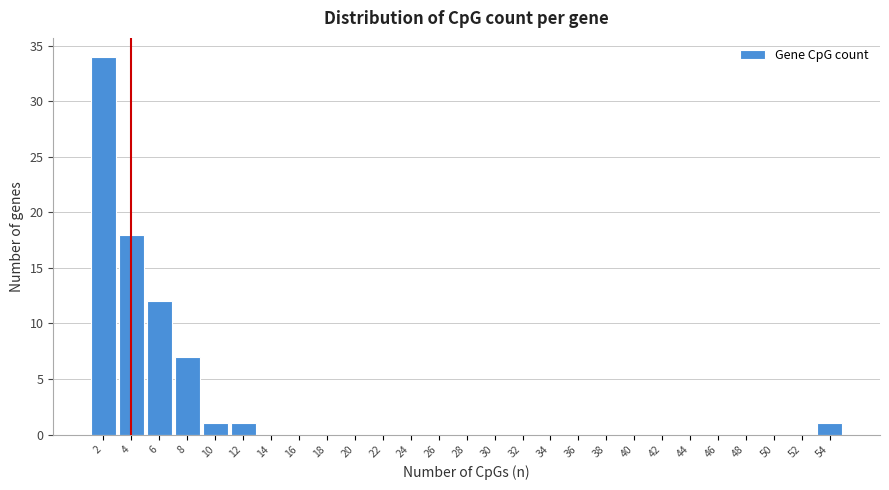

Reading left to right, list every bar in this chart as the range it spans on the x-axis followed by its height. The values are not printed on the chart, so give them approximately, as read against the axis.

1 to 3: 34
3 to 5: 18
5 to 7: 12
7 to 9: 7
9 to 11: 1
11 to 13: 1
13 to 15: 0
15 to 17: 0
17 to 19: 0
19 to 21: 0
21 to 23: 0
23 to 25: 0
25 to 27: 0
27 to 29: 0
29 to 31: 0
31 to 33: 0
33 to 35: 0
35 to 37: 0
37 to 39: 0
39 to 41: 0
41 to 43: 0
43 to 45: 0
45 to 47: 0
47 to 49: 0
49 to 51: 0
51 to 53: 0
53 to 55: 1